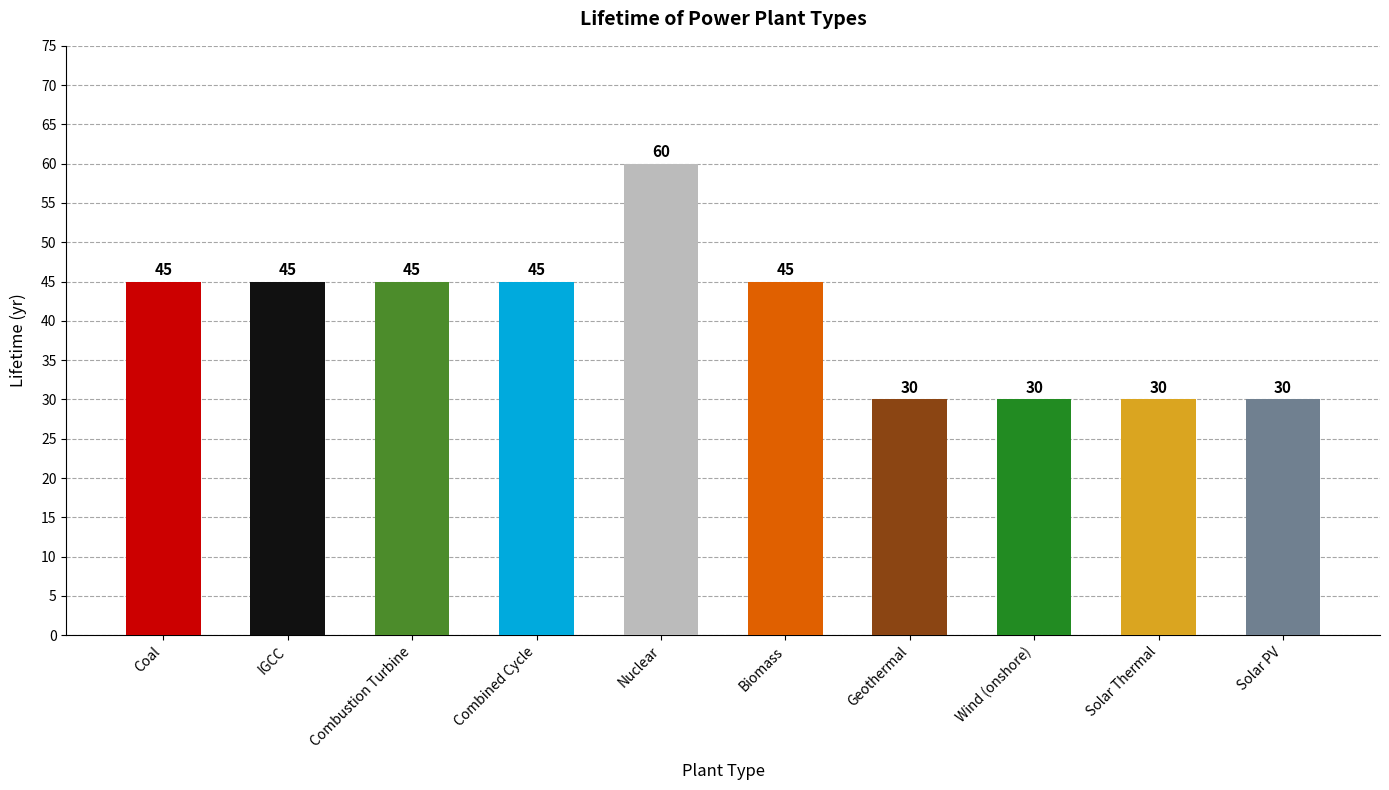

At which category does the chart reach its peak across all series?

Nuclear